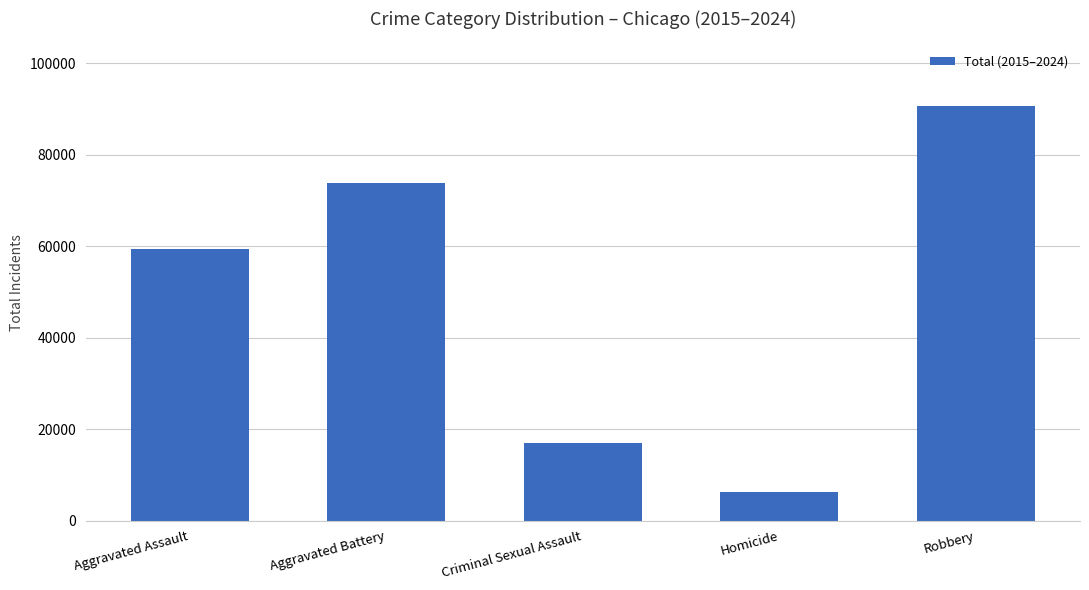

True or false: the data shows 16925 at Criminal Sexual Assault.

True